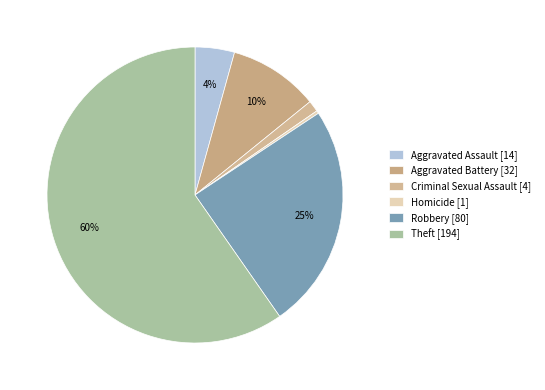

What percentage is the Theft slice, to the nearest percent?

60%